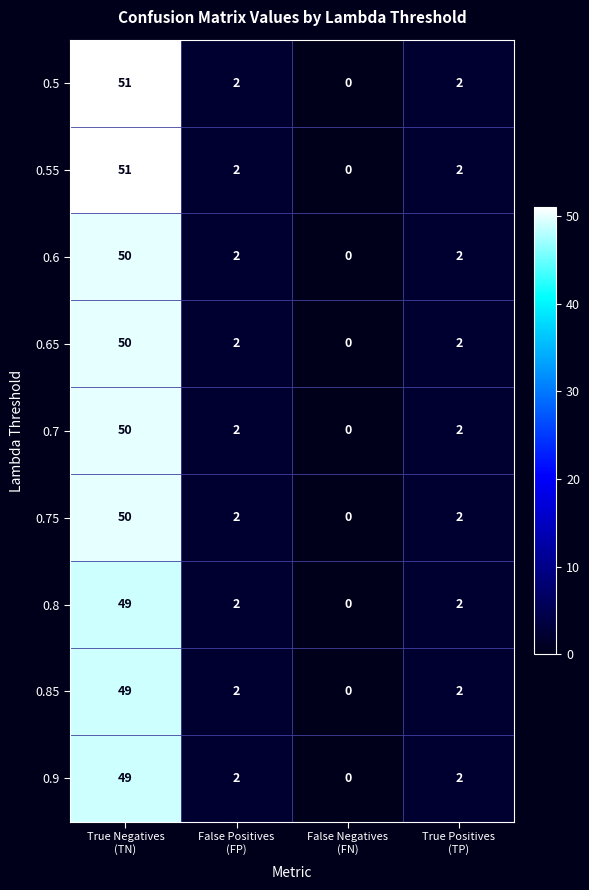

What is the maximum value for 0.55?

51